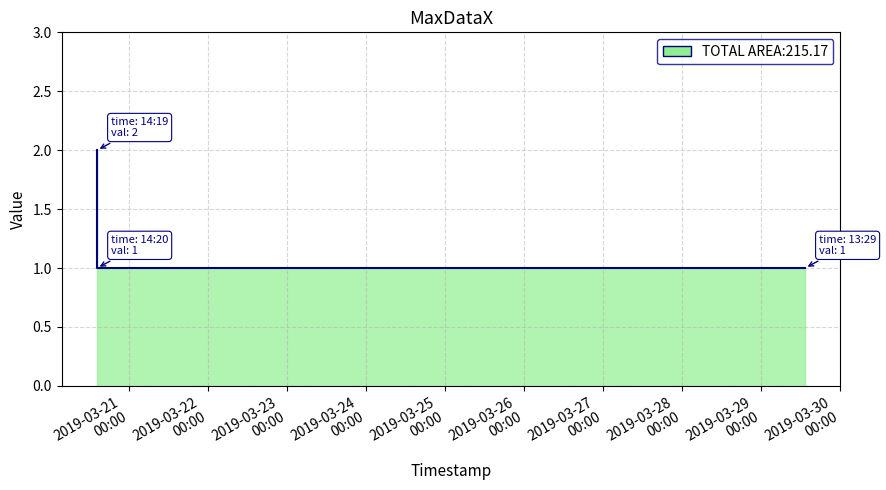

What is the difference between the values at 2019-03-20 14:19:00 and 2019-03-20 14:20:00?

1